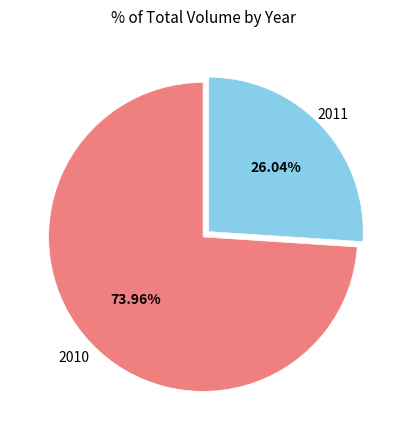

Does any single category account for the majority?

Yes